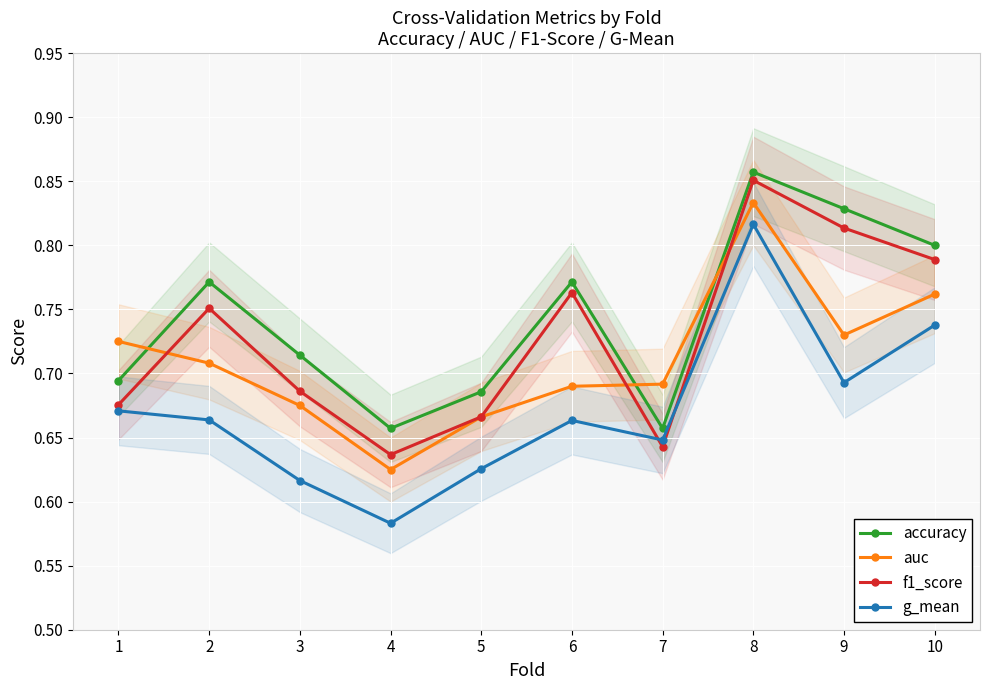

True or false: accuracy has a value of 1.2 at 3.

False